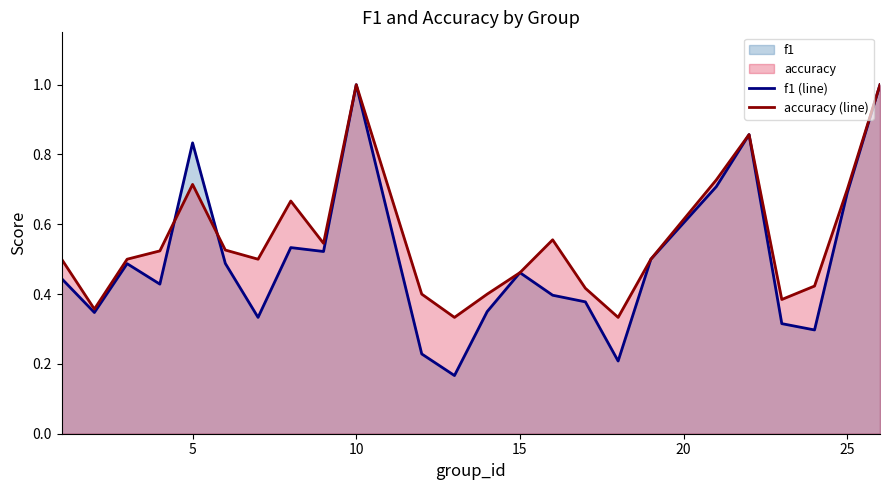

What is the highest value of the accuracy (line) series?

1.0